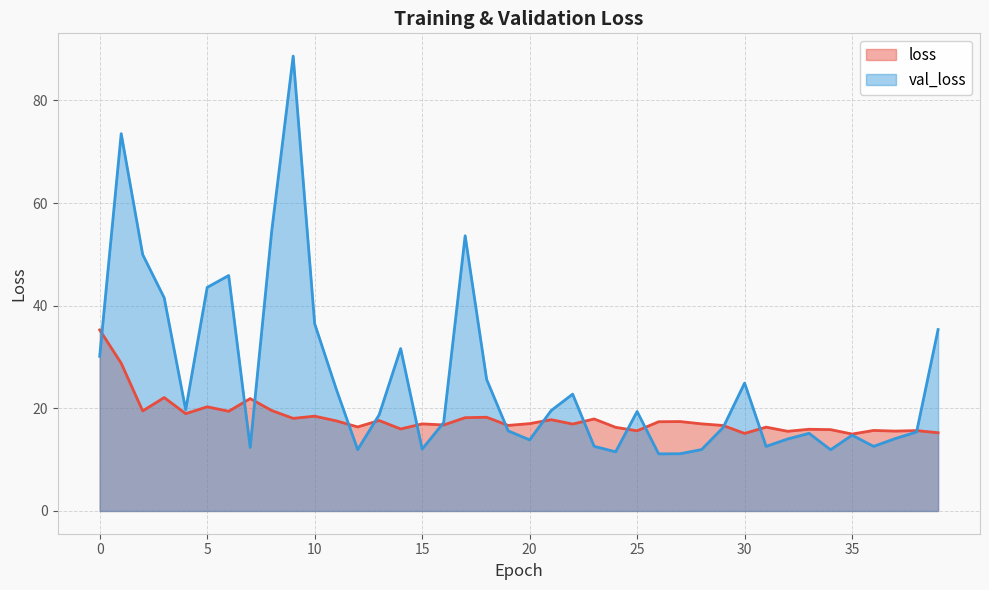

What is the highest value of the loss series?

35.3